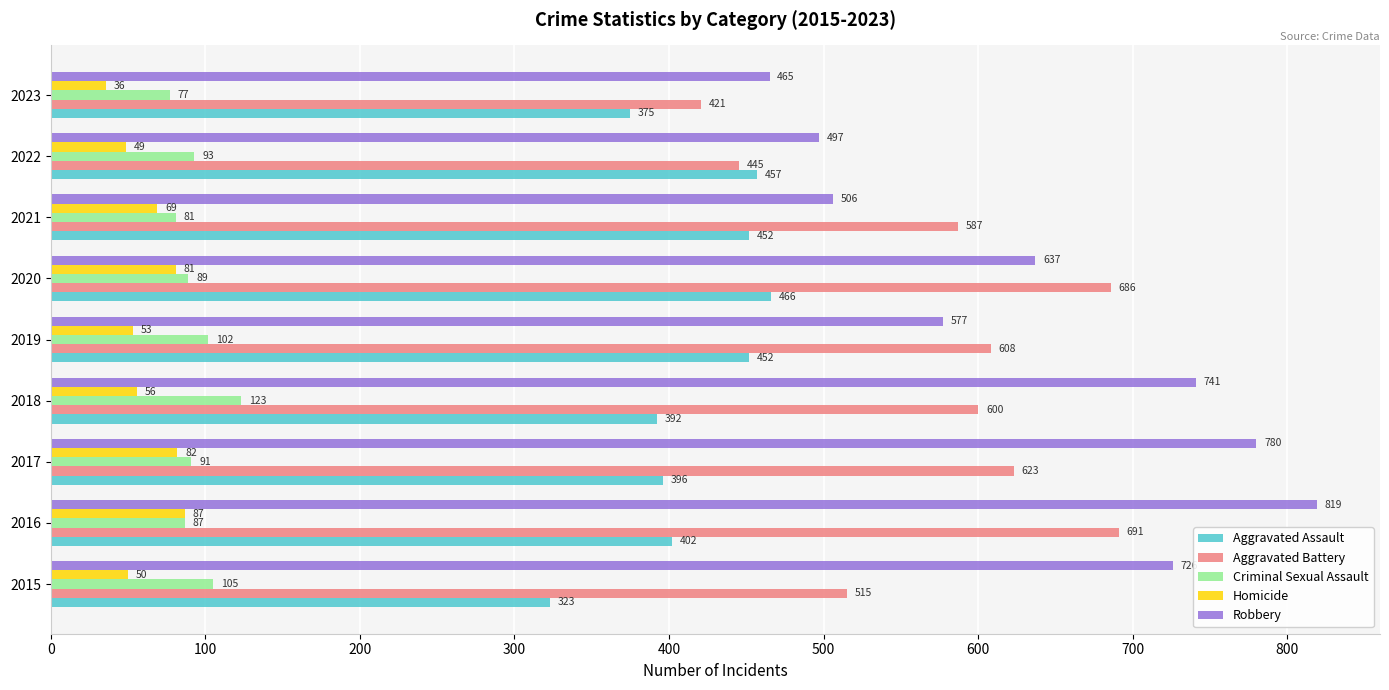

How many categories are shown in the chart?

9